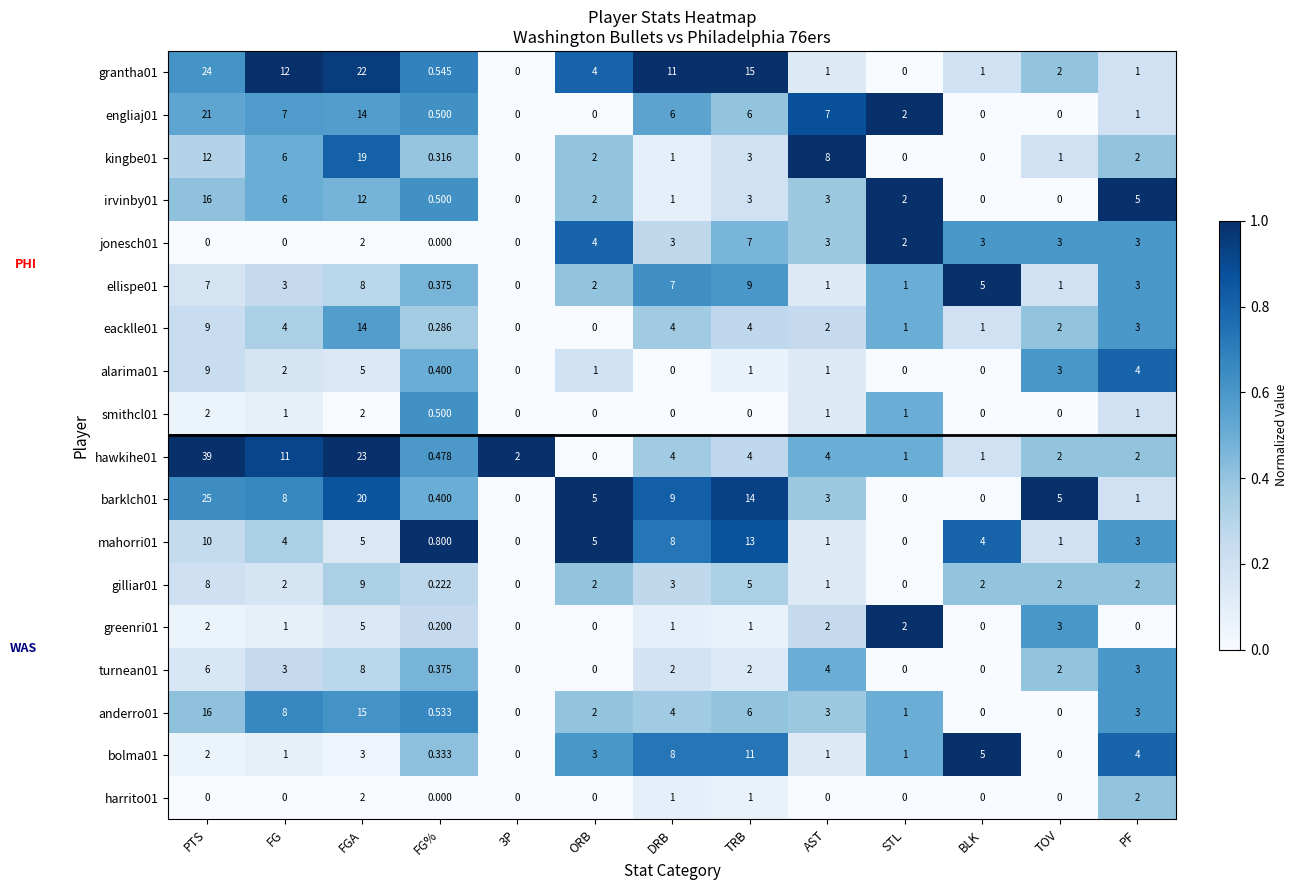

How many data points does each series have?

13